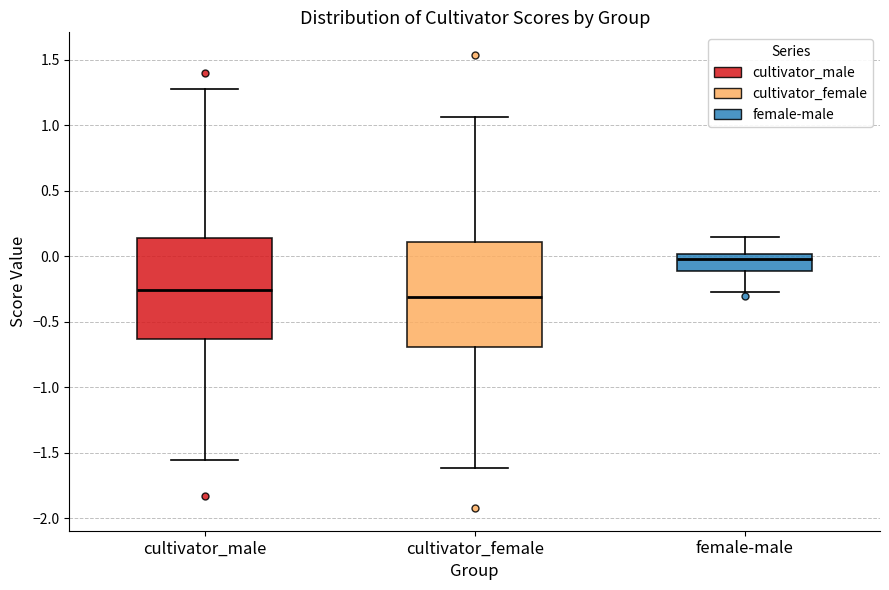

Which box has the highest median line?

female-male